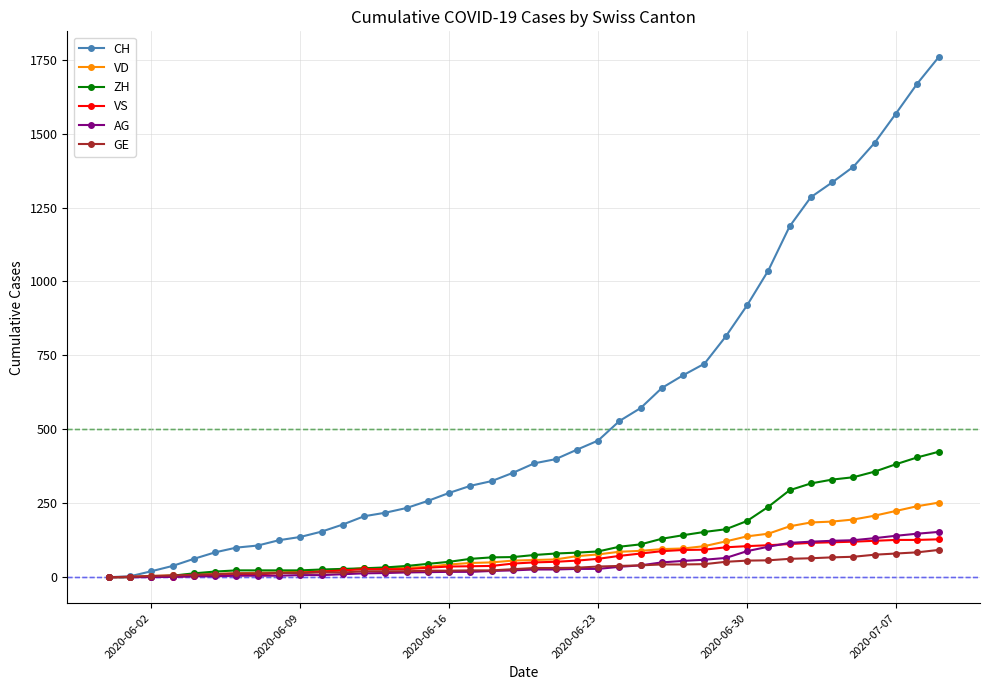

Which series has the largest range (max minus min)?

CH